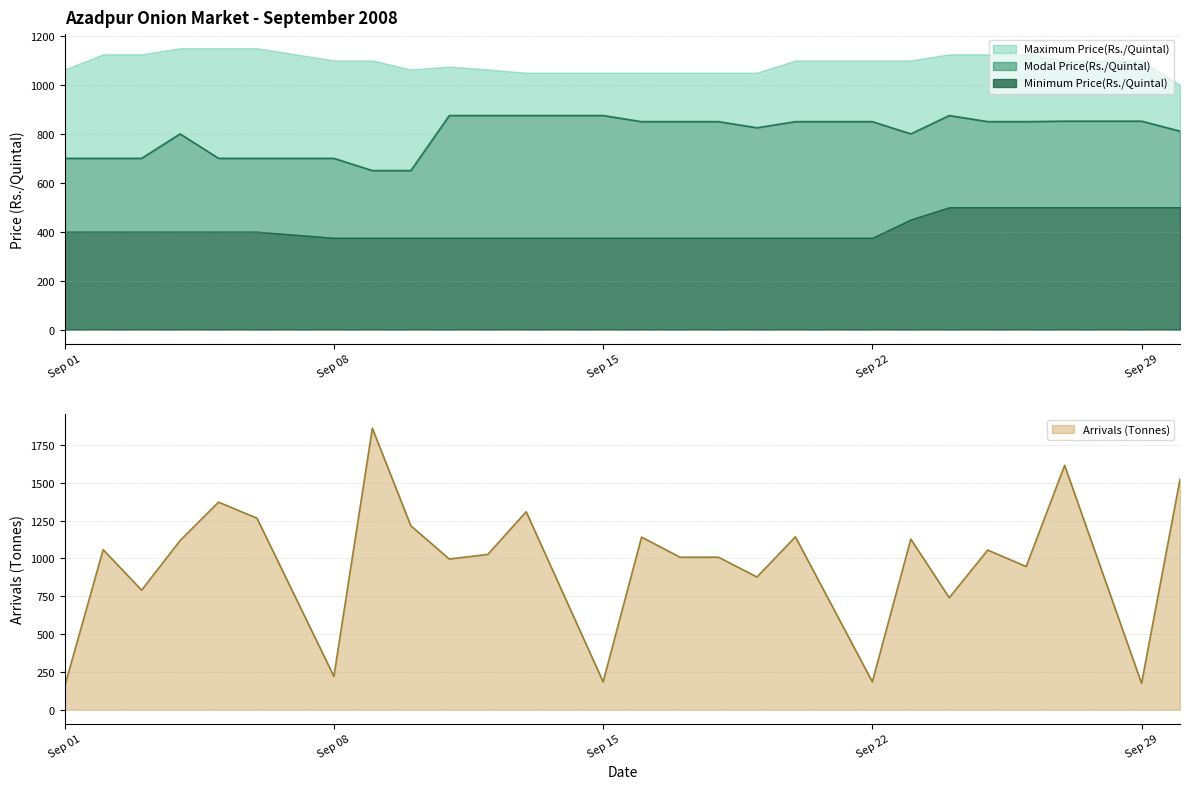

How many data points in Arrivals (Tonnes) are above 1054?

13